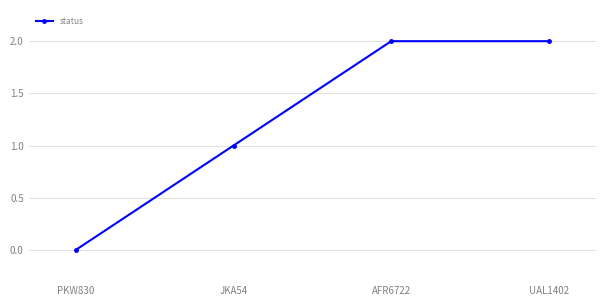

Is this an area chart (filled region under the line)?

No